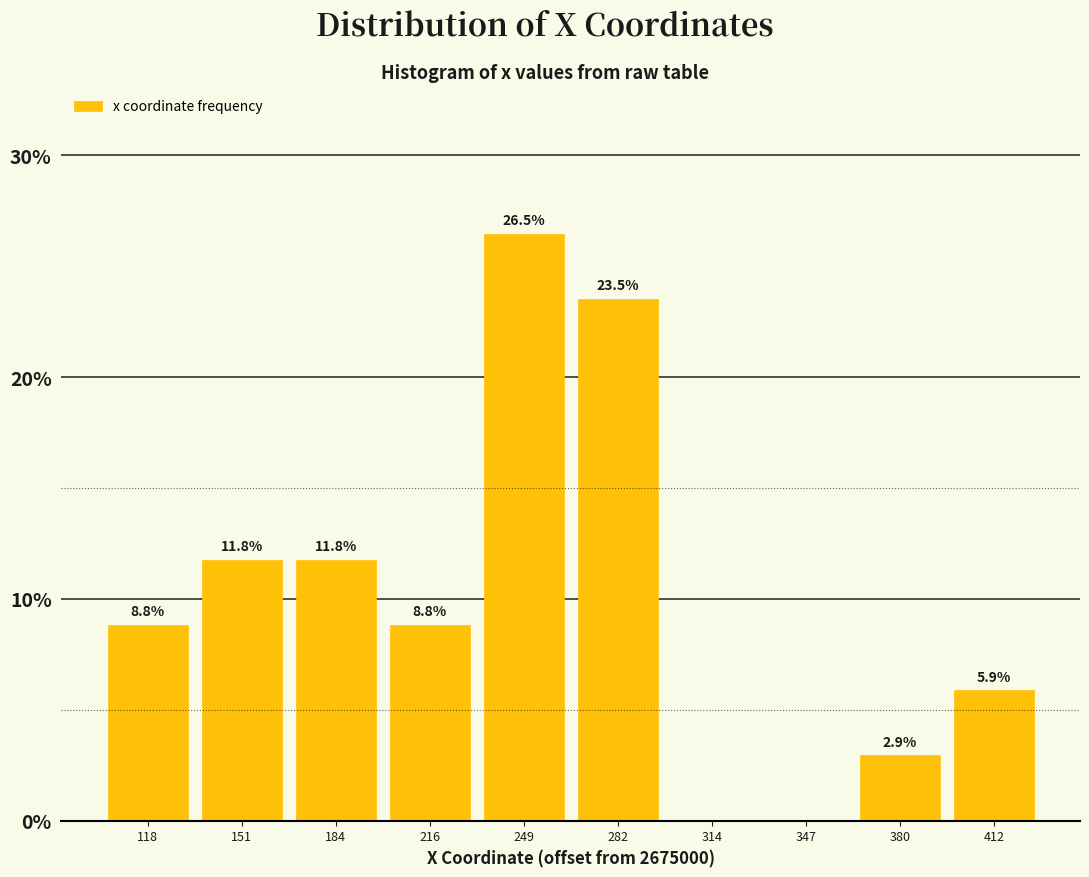

Reading left to right, list all the values displayed in this chart.

118=8.8	151=11.8	184=11.8	216=8.8	249=26.5	282=23.5	314=0.0	347=0.0	380=2.9	412=5.9